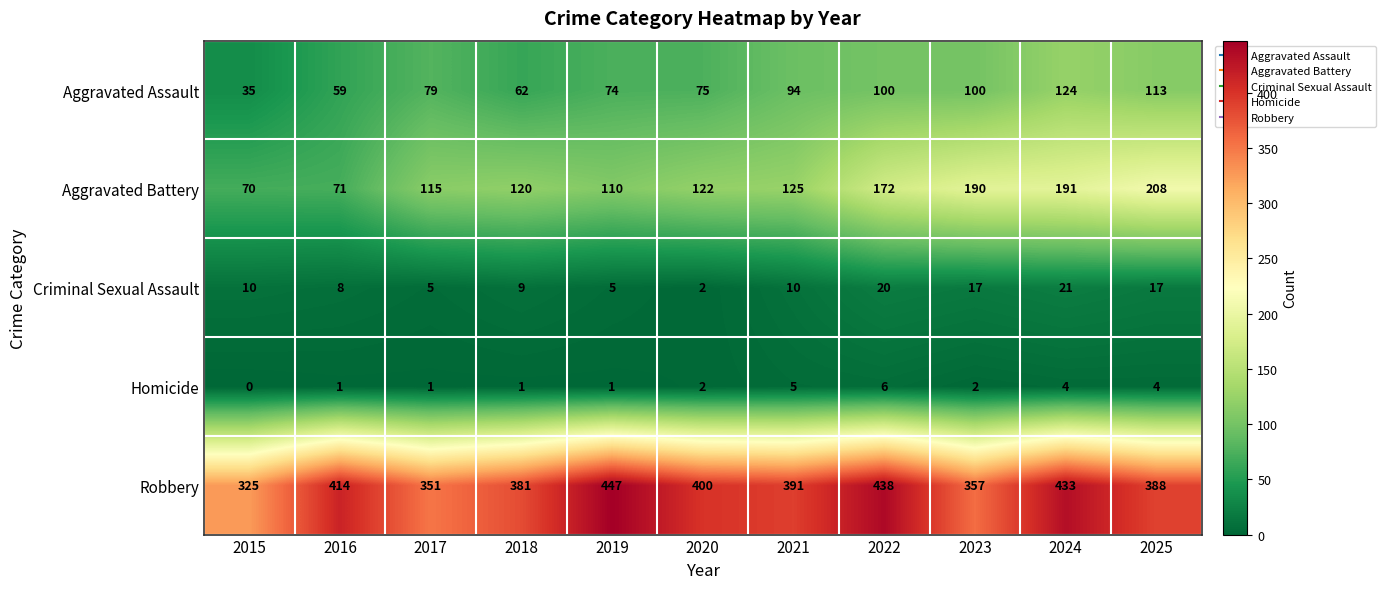

Which series changed the most between 2015 and 2024?

Aggravated Battery